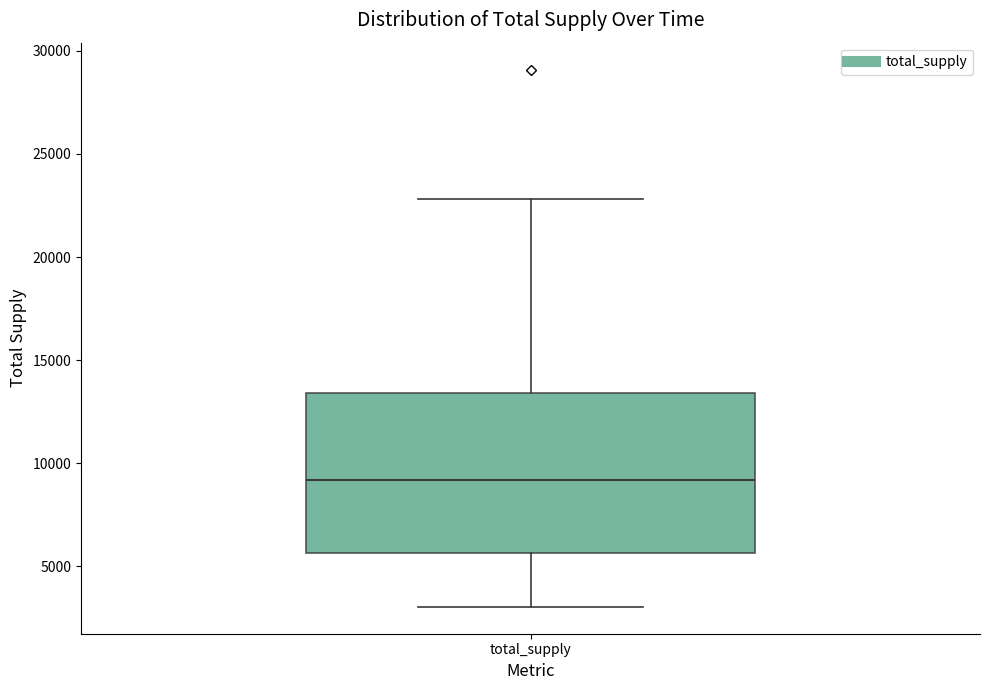

Where is the lower edge of the box for total_supply on the y-axis? The values are not printed on the chart, so give them approximately, as read against the axis.

5500